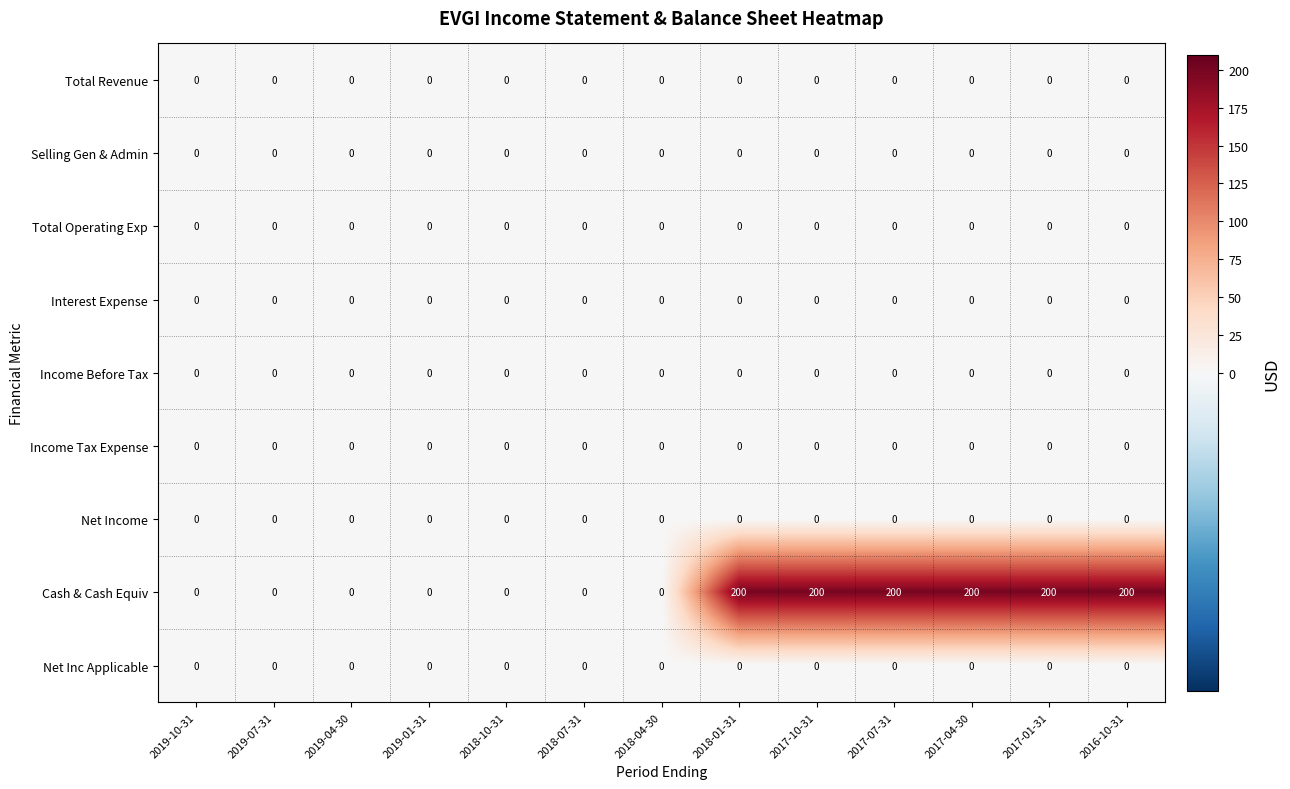

The value of Interest Expense at 2019-04-30 is 0. True or false?

True